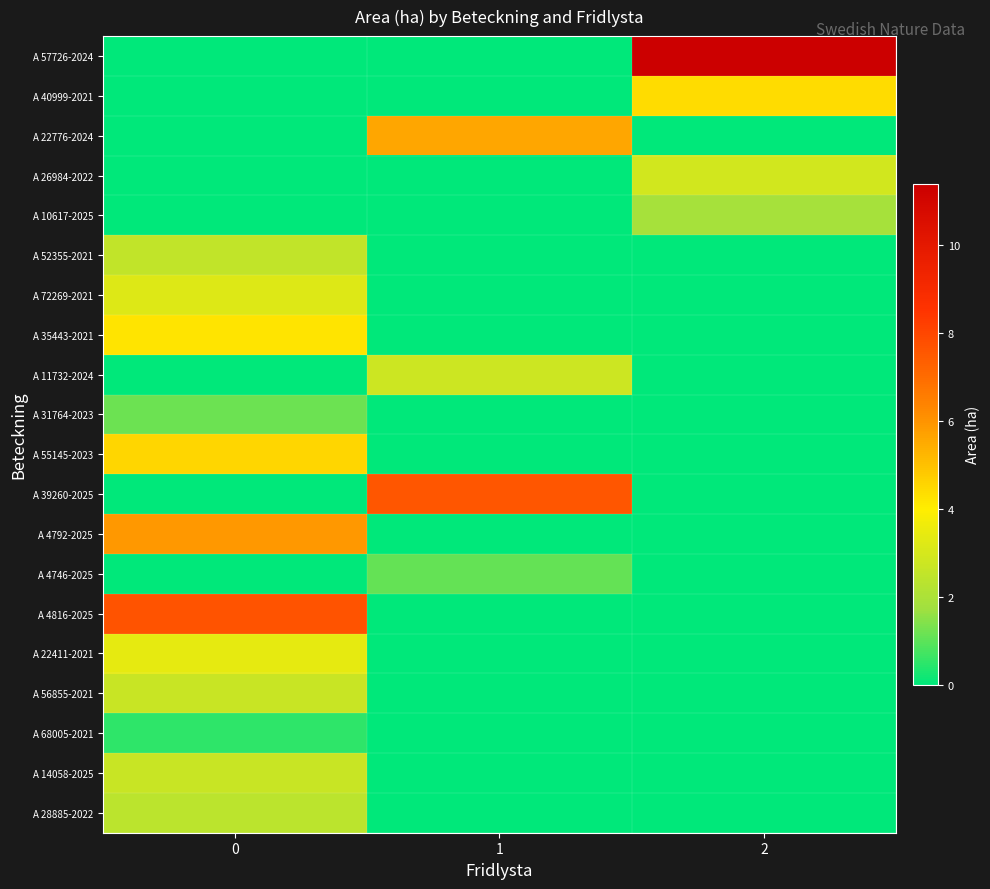

Reading left to right, what are all the values shown in this chart?

A 57726-2024: 0=0.0	1=0.0	2=11.4
A 40999-2021: 0=0.0	1=0.0	2=4.4
A 22776-2024: 0=0.0	1=5.6	2=0.0
A 26984-2022: 0=0.0	1=0.0	2=2.9
A 10617-2025: 0=0.0	1=0.0	2=1.9
A 52355-2021: 0=2.5	1=0.0	2=0.0
A 72269-2021: 0=3.2	1=0.0	2=0.0
A 35443-2021: 0=4.2	1=0.0	2=0.0
A 11732-2024: 0=0.0	1=2.8	2=0.0
A 31764-2023: 0=1.2	1=0.0	2=0.0
A 55145-2023: 0=4.5	1=0.0	2=0.0
A 39260-2025: 0=0.0	1=7.6	2=0.0
A 4792-2025: 0=5.9	1=0.0	2=0.0
A 4746-2025: 0=0.0	1=1.1	2=0.0
A 4816-2025: 0=7.7	1=0.0	2=0.0
A 22411-2021: 0=3.4	1=0.0	2=0.0
A 56855-2021: 0=2.7	1=0.0	2=0.0
A 68005-2021: 0=0.5	1=0.0	2=0.0
A 14058-2025: 0=2.7	1=0.0	2=0.0
A 28885-2022: 0=2.4	1=0.0	2=0.0